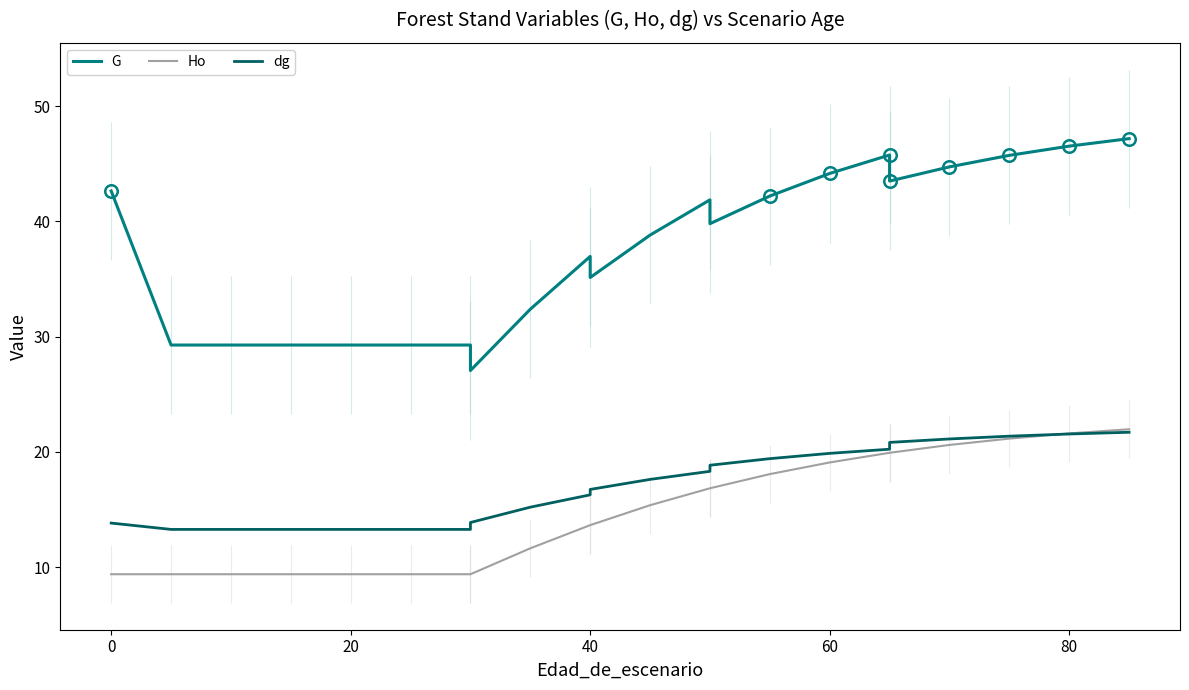

How many values in the G series are below 39?

11